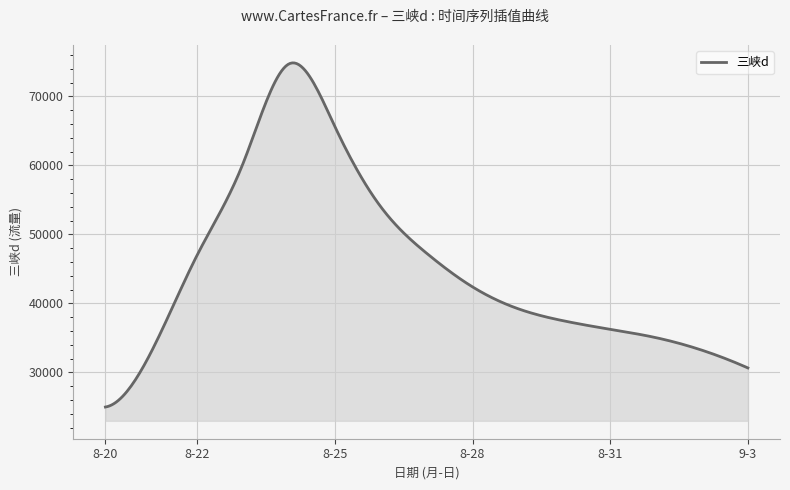

What is the minimum value shown in the chart?

24982.5